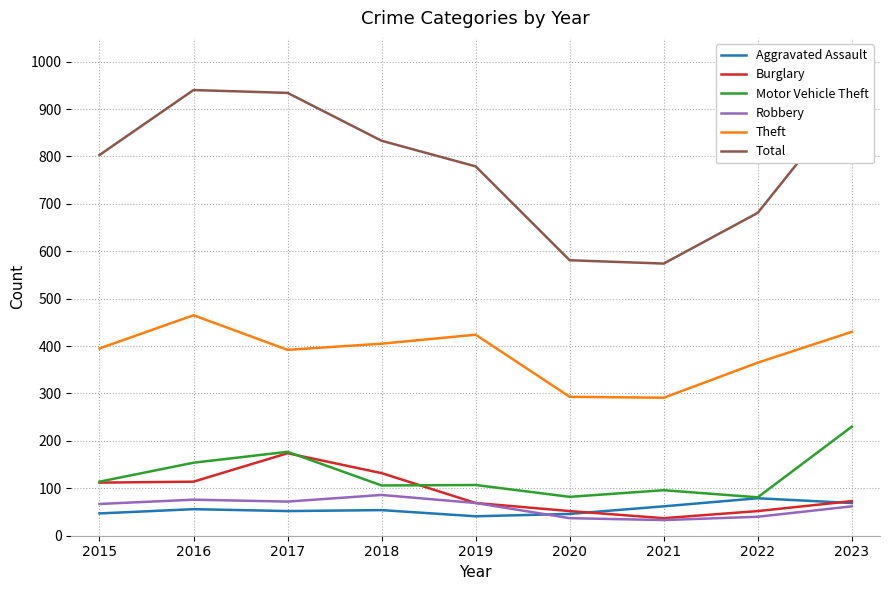

What are all the series names shown in the legend?

Aggravated Assault, Burglary, Motor Vehicle Theft, Robbery, Theft, Total